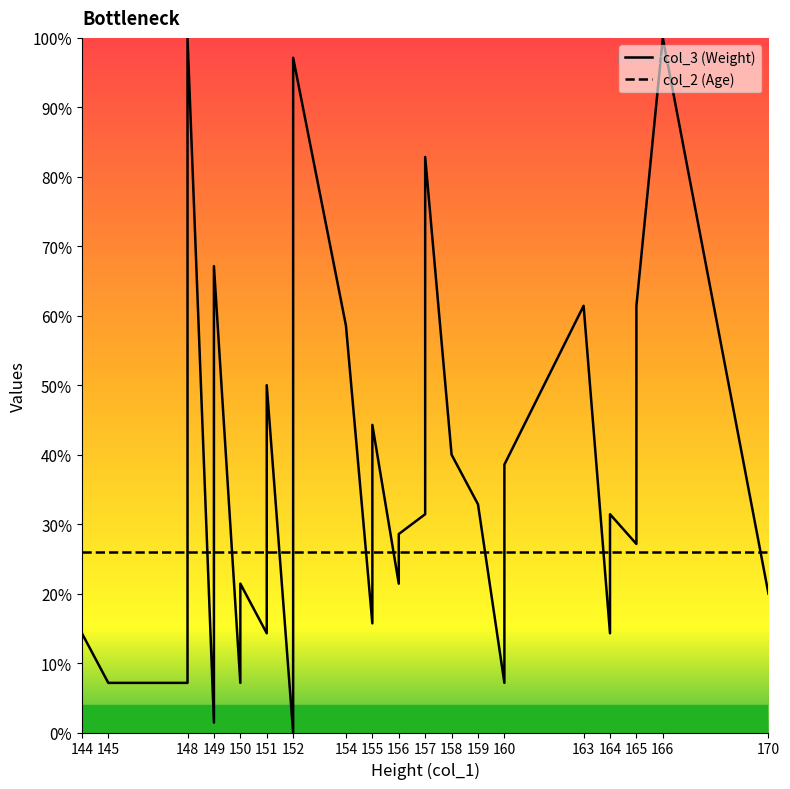

True or false: col_2 (Age) and col_3 (Weight) intersect in this chart.

True